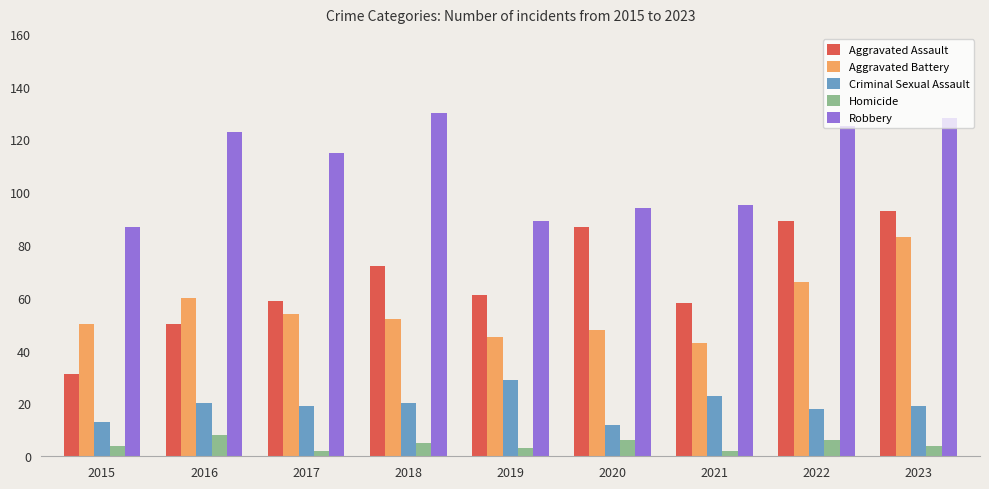

What is the sum of the Robbery values at 2019 and 2021?

184